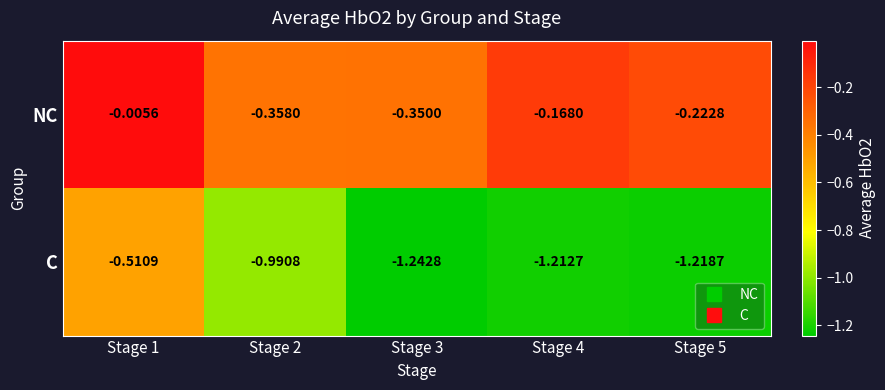

List the series in order of their peak value, highest first.

NC, C